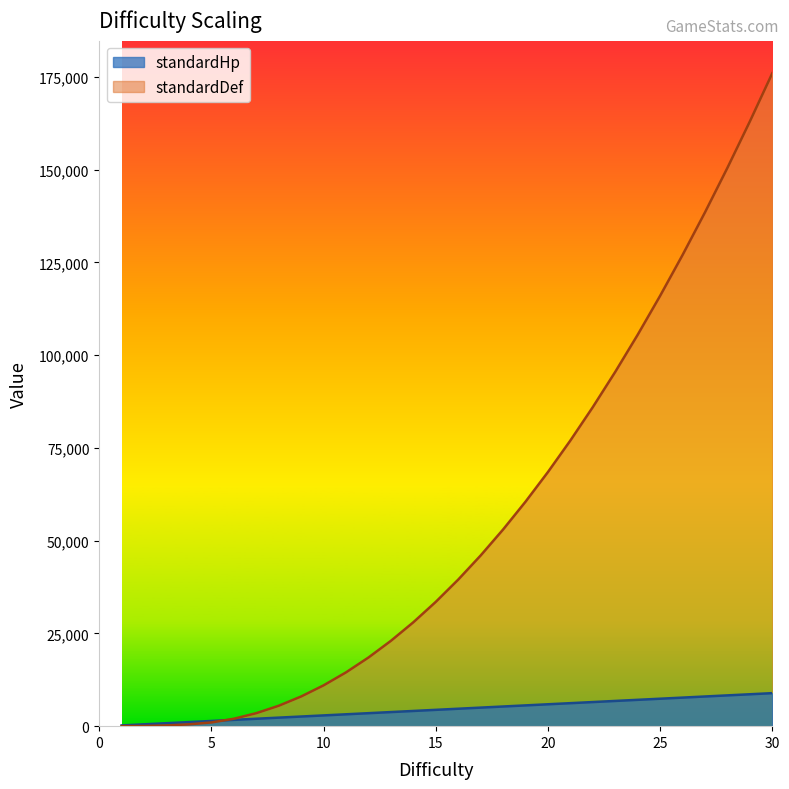

What is the maximum value for standardHp?

8900